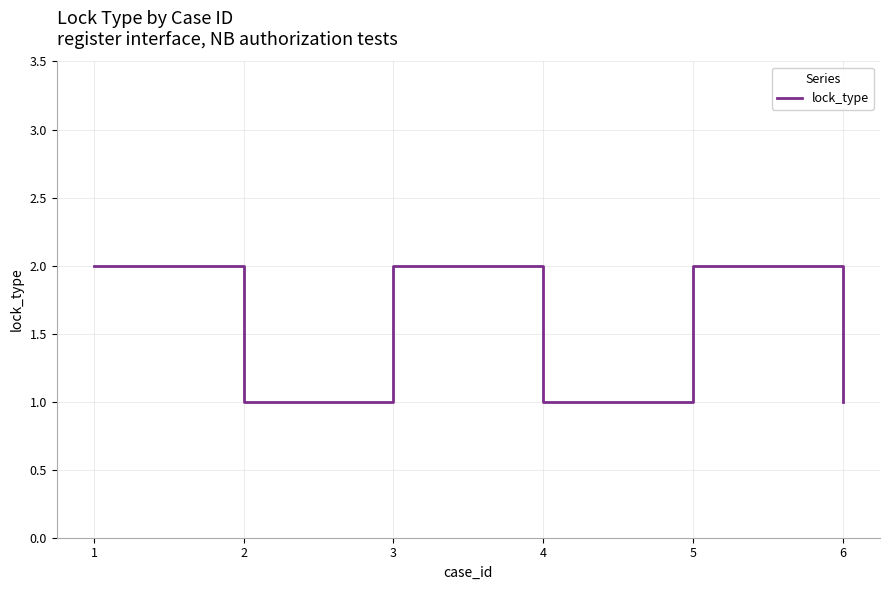

How many distinct data groups are displayed?

1